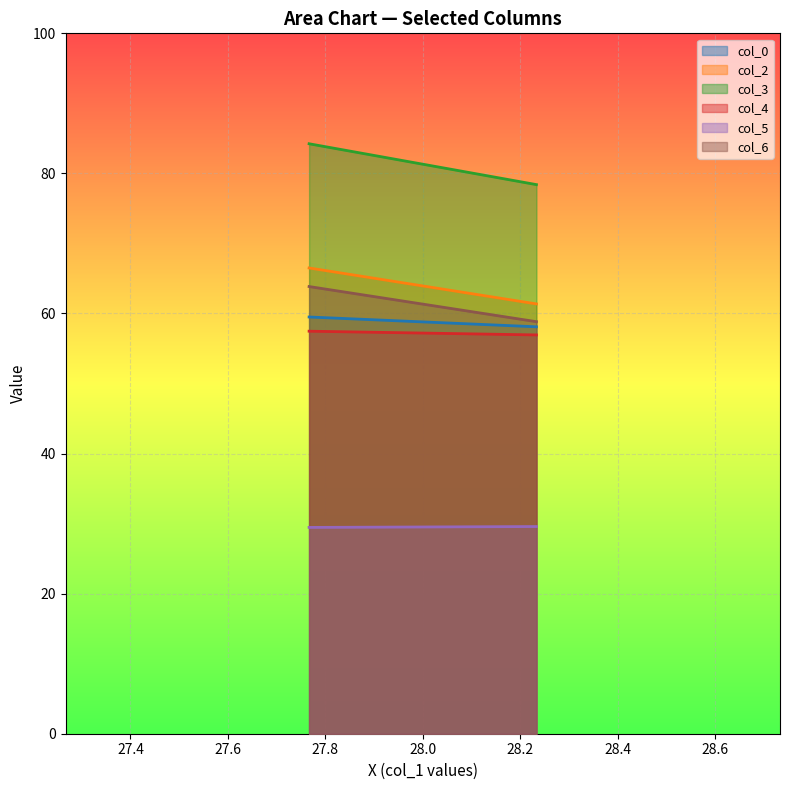

How many col_5 values are between 29 and 30?

2